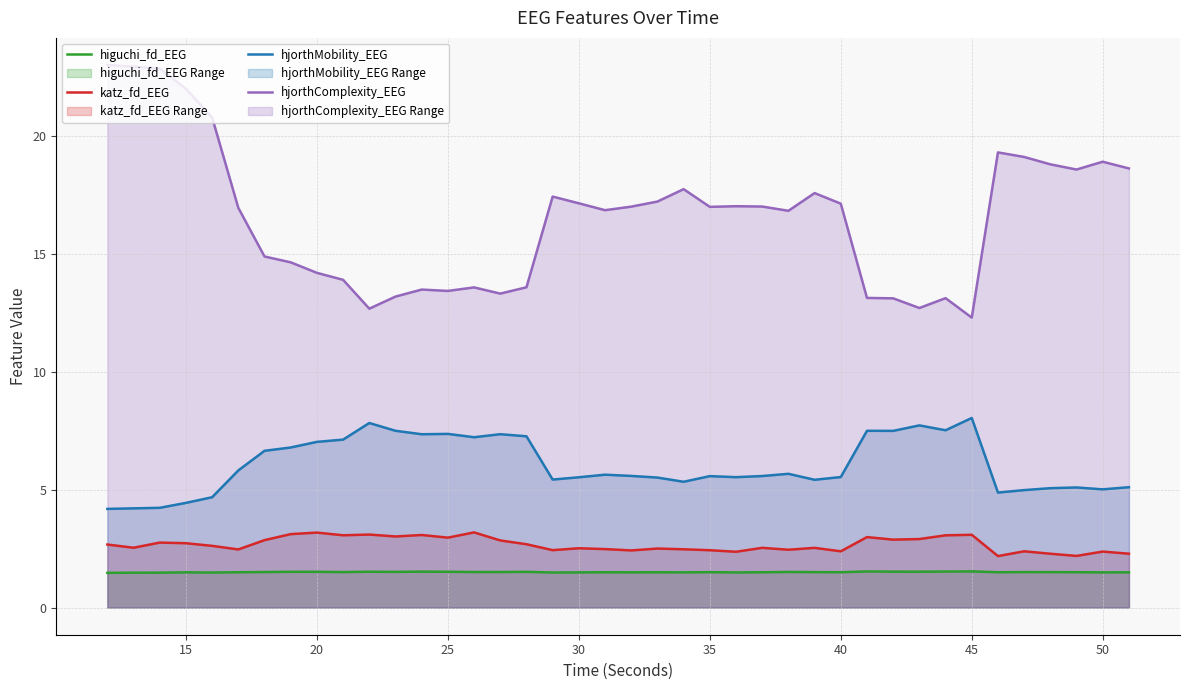

What is the maximum value shown in the chart?

23.0